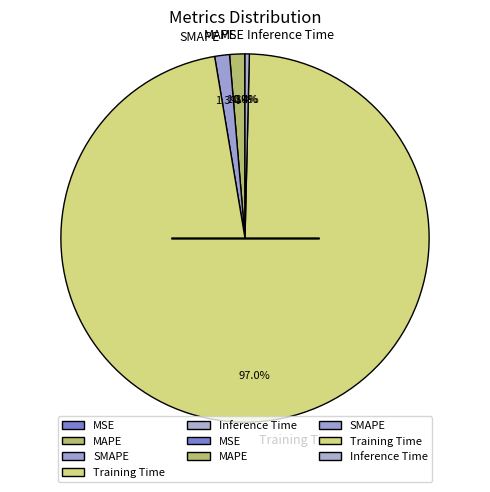

What is the largest slice in the pie chart?

Training Time